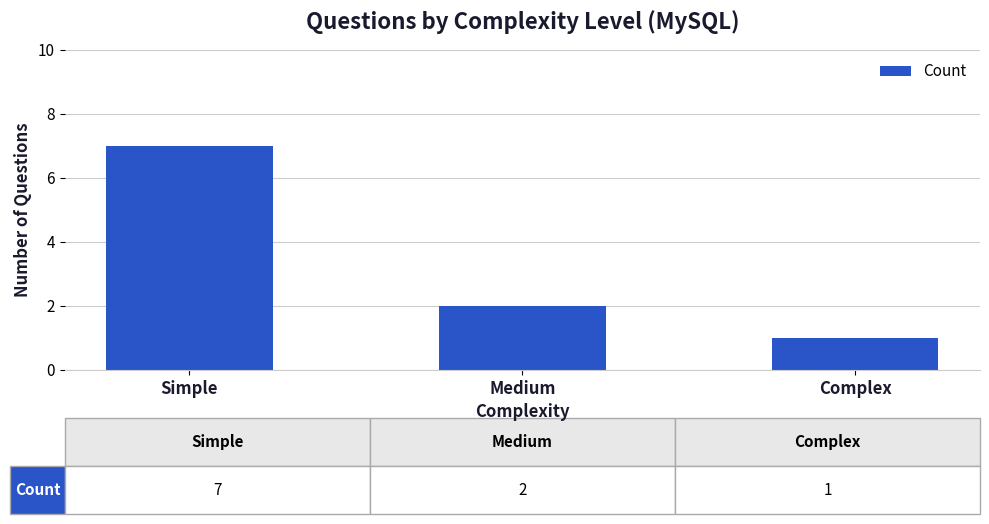

How many values are below 2?

1